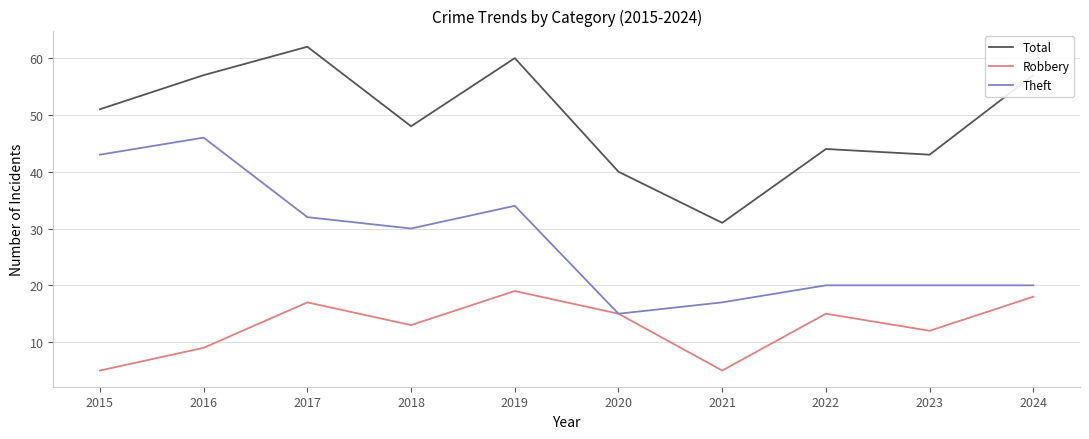

How many interior local valleys does the Total series have?

3